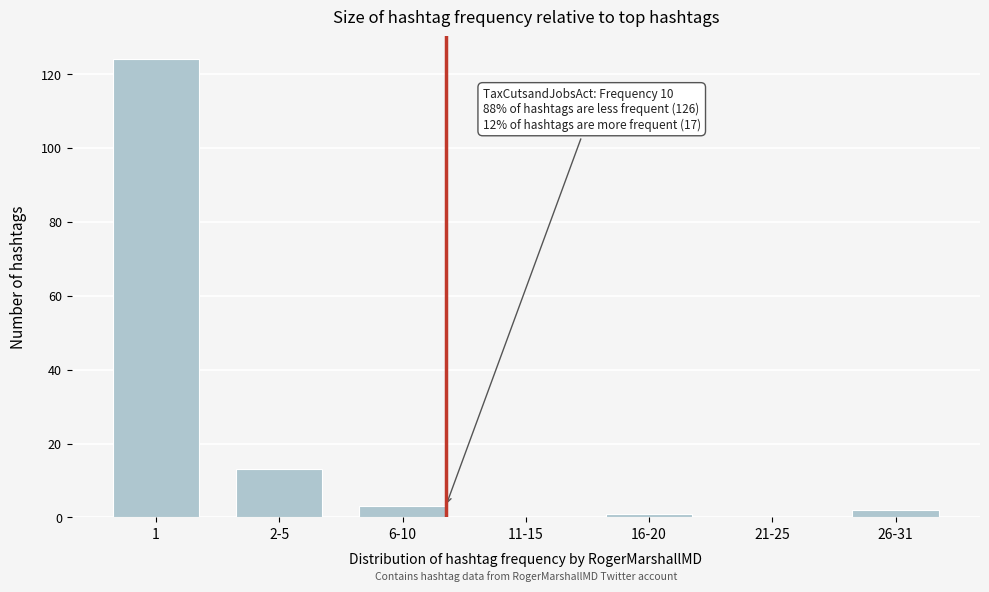

Reading right to left, what are all the values shown in this chart?

26-31=2	21-25=0	16-20=1	11-15=0	6-10=3	2-5=13	1=124